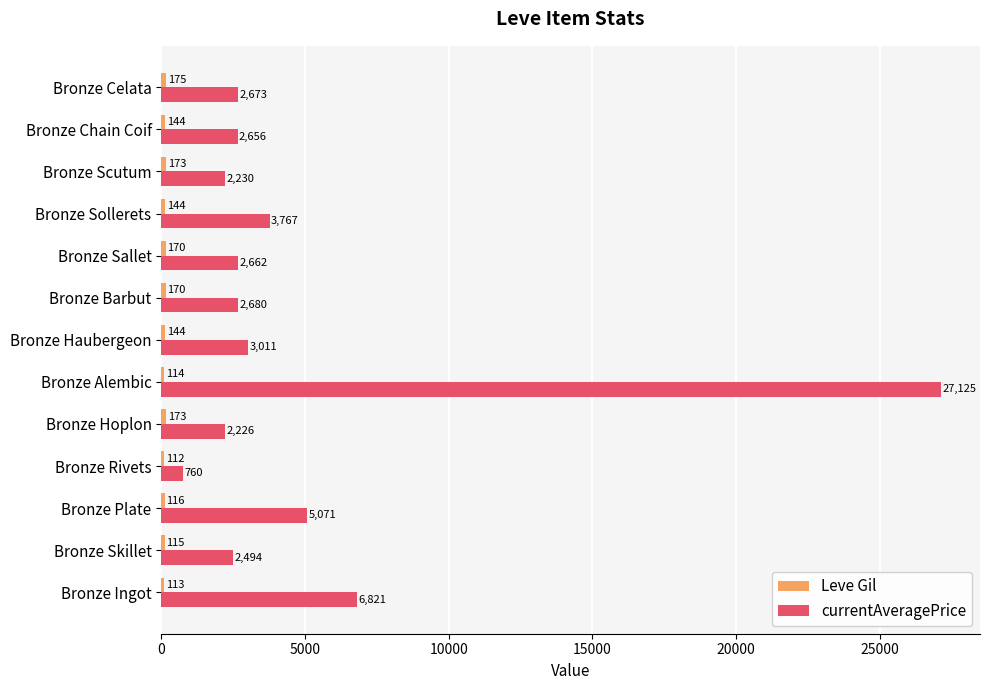

What is the difference between the highest and lowest values at Bronze Alembic?

27011.0